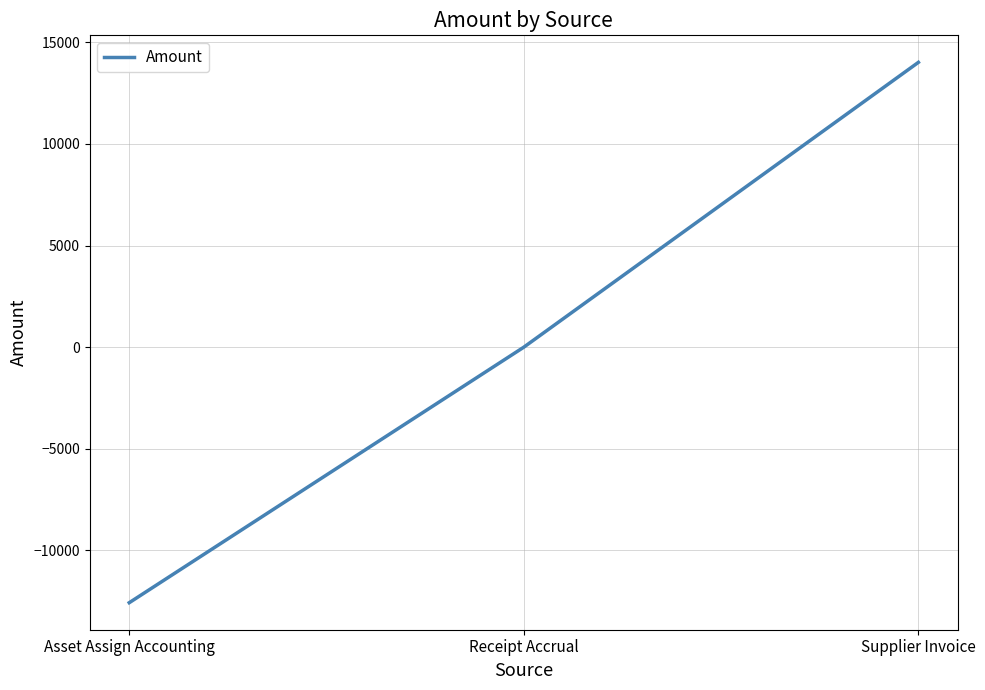

What is the maximum value shown in the chart?

14012.0